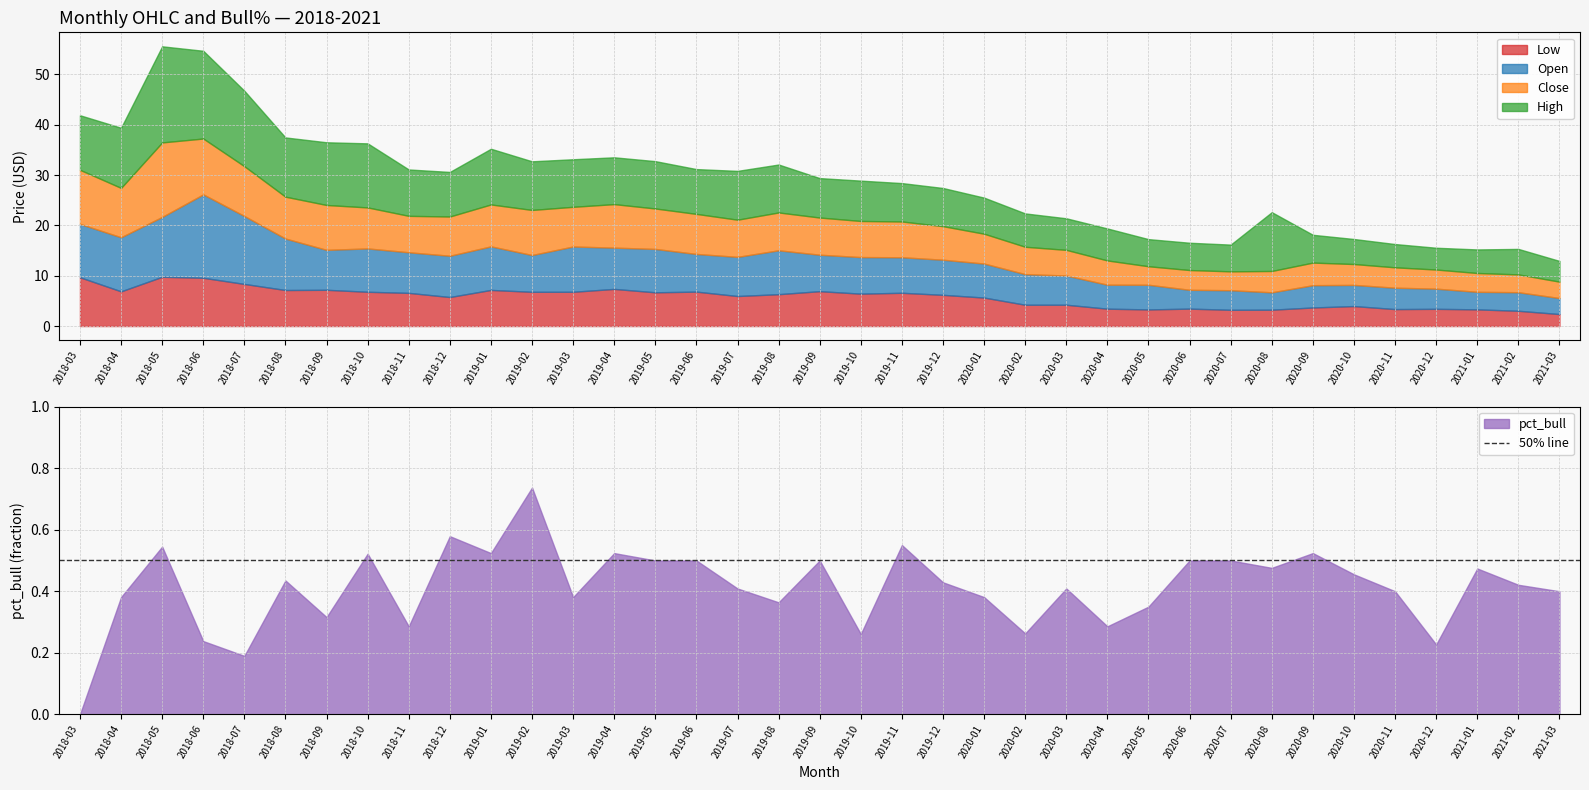

Where is the first local maximum for Low?

2018-05